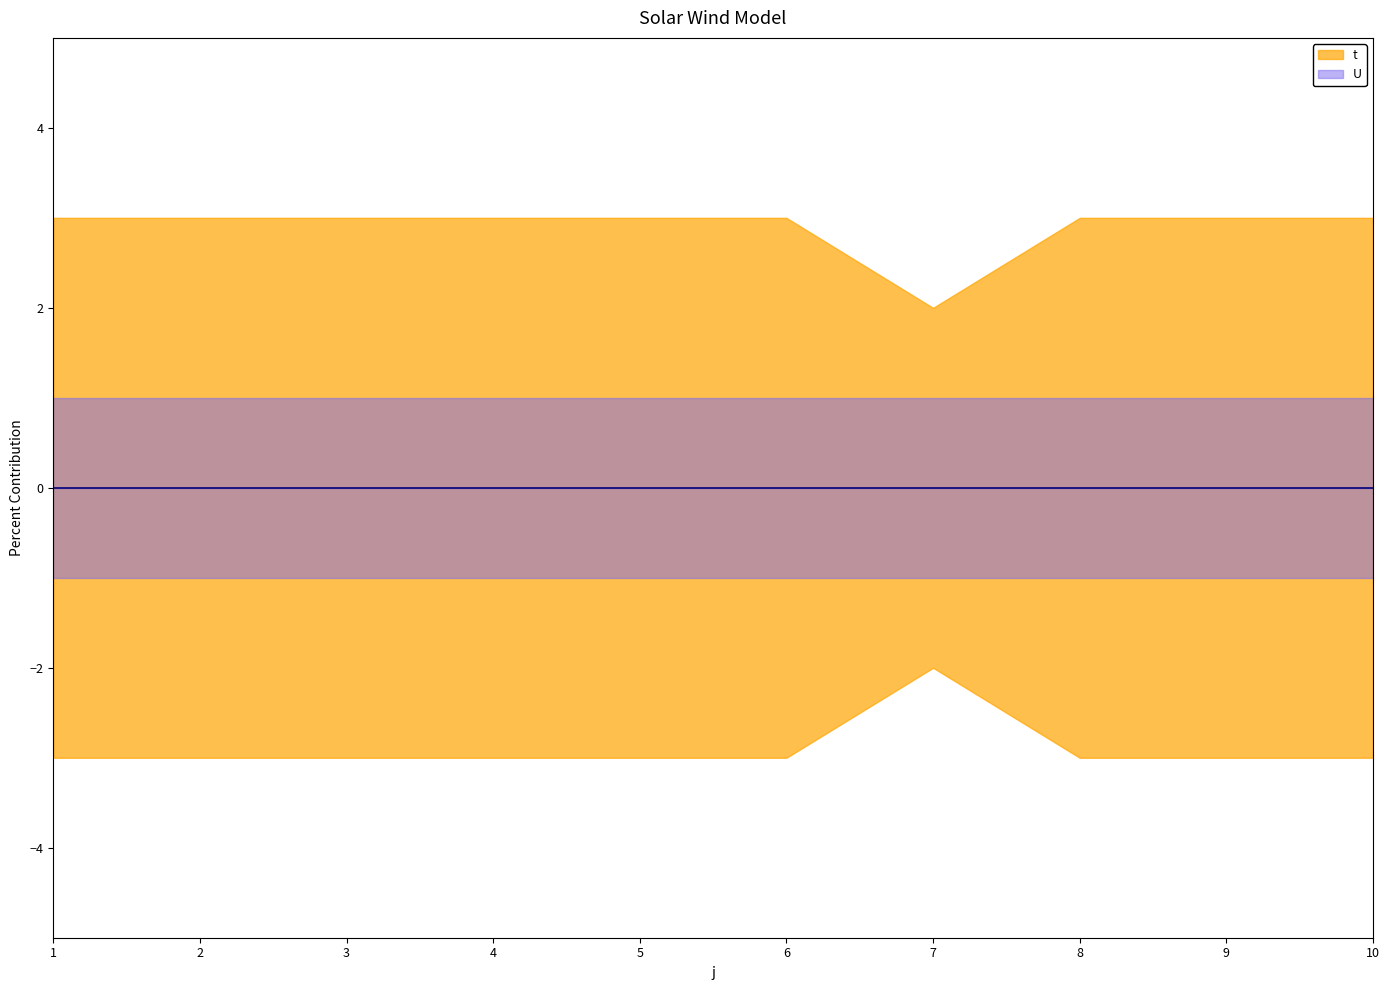

Rank the series at 6 from highest to lowest value.

t, U